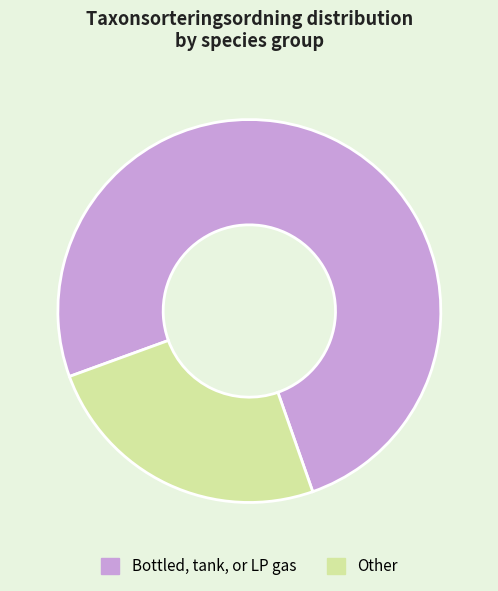

Count the number of slices in the pie.

2